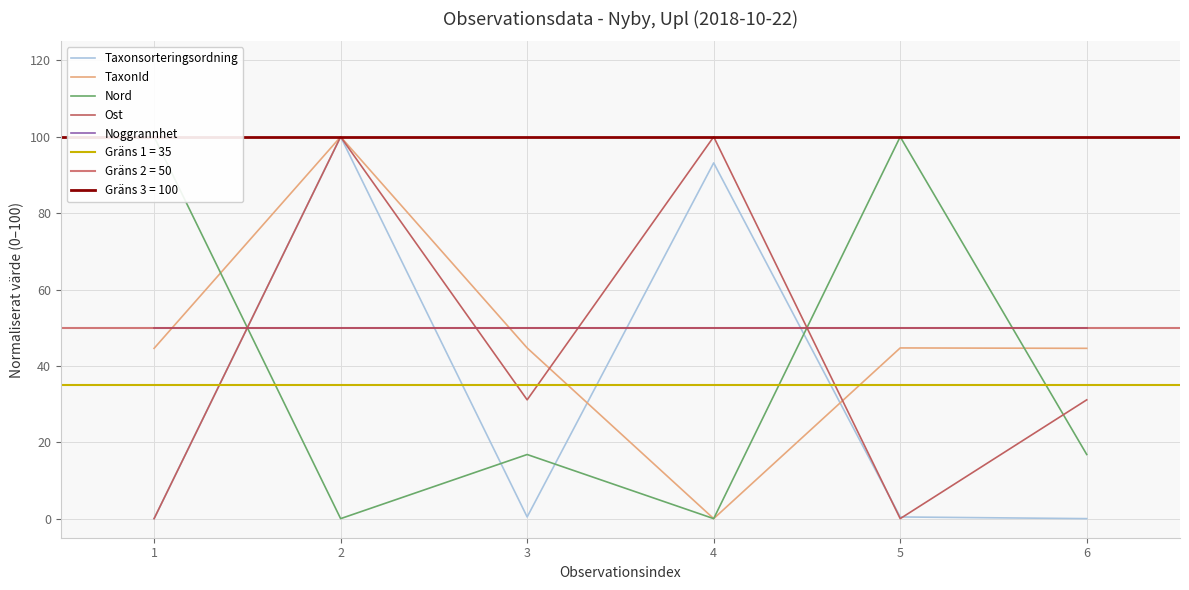

True or false: TaxonId has more than 1 points higher than both neighbors.

True